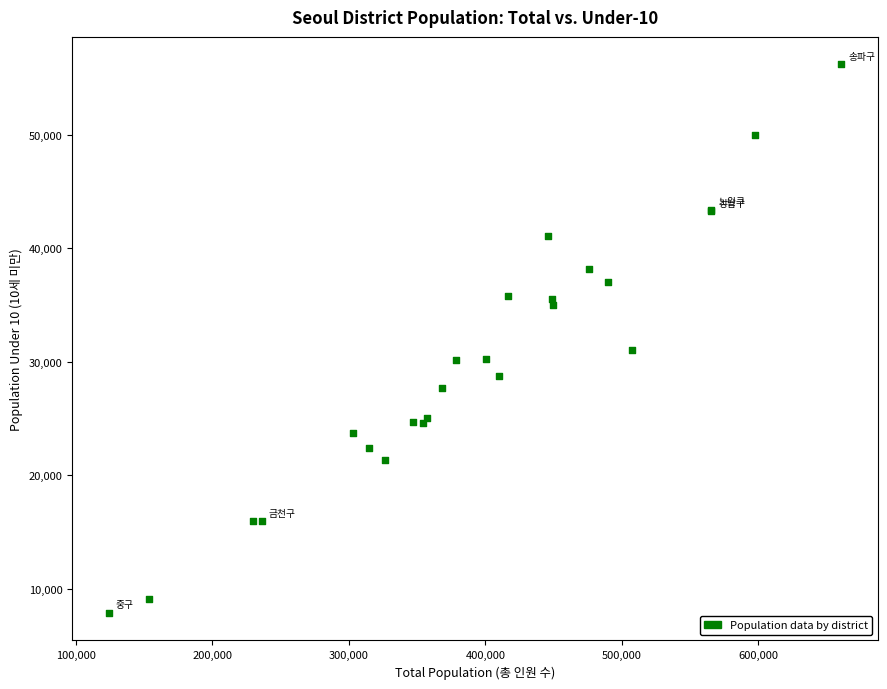

What Y value in the scatter plot is closest to 32044?

31024